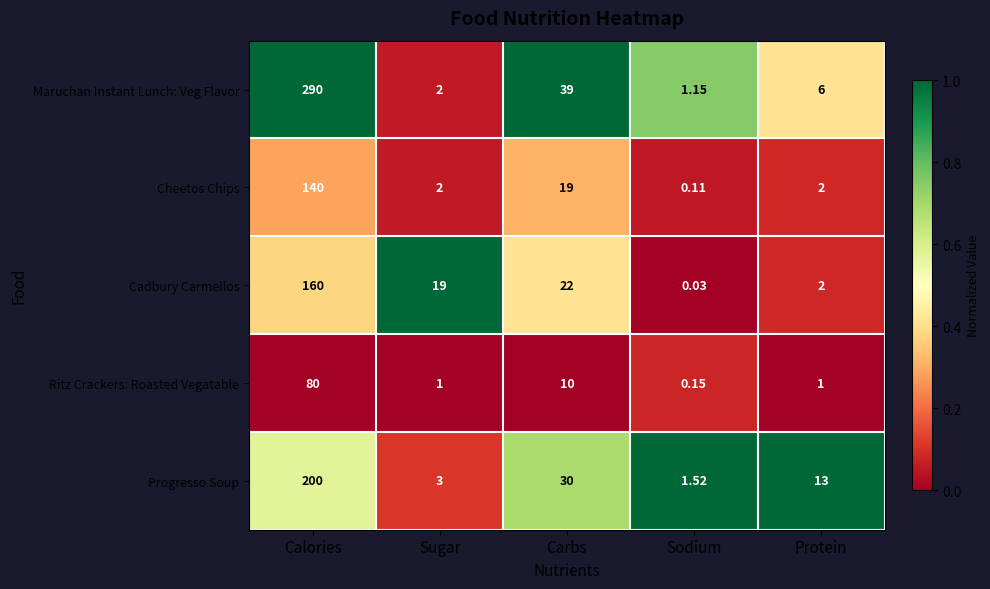

At which category is the sum across all series the highest?

Calories